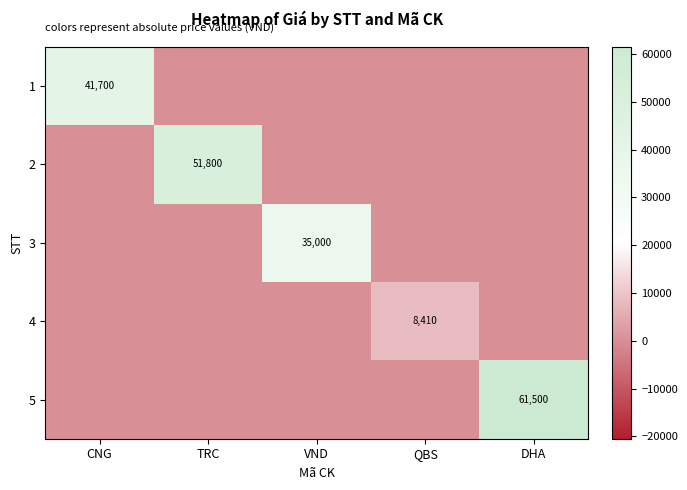

Is it true that 5 equals 13852 at DHA?

False